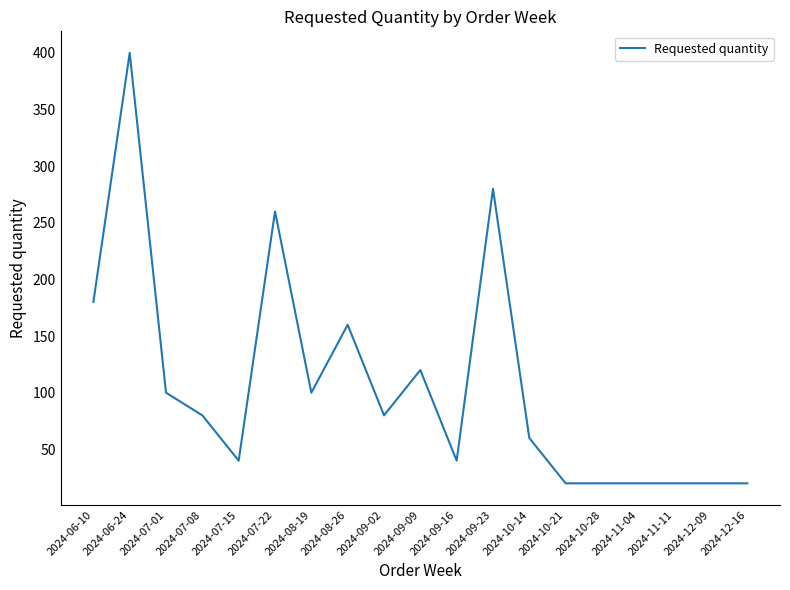

What is the difference between the maximum and second lowest values?

380